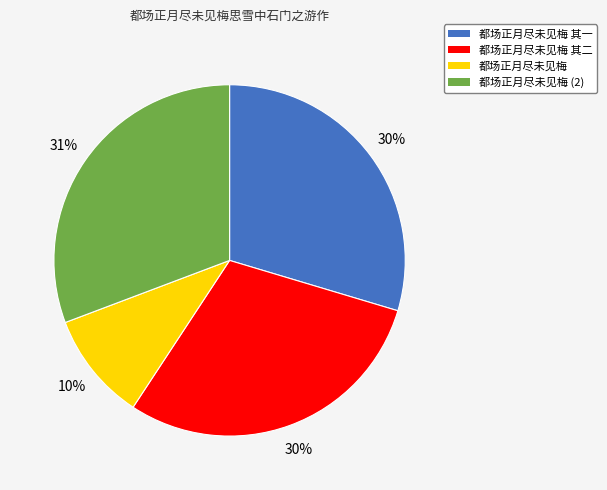

Is there a majority slice in this chart?

No